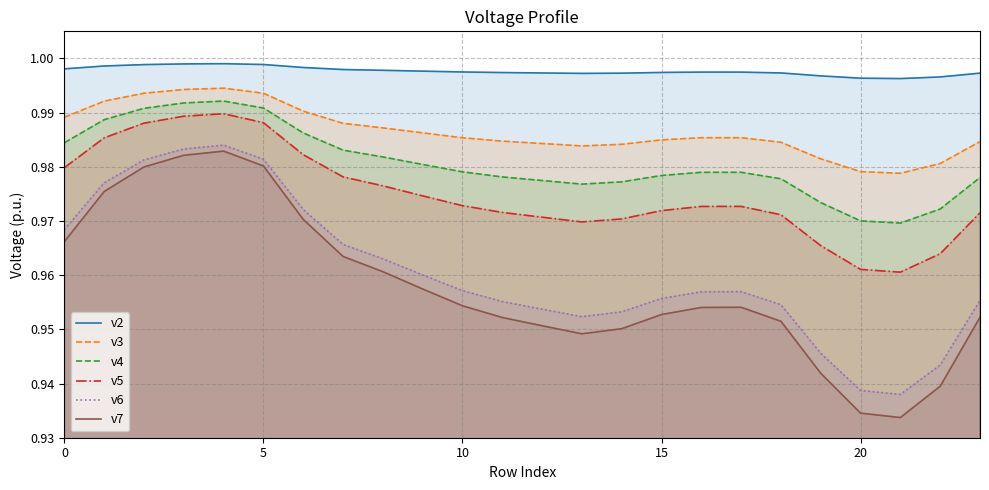

Which series has the largest total across all categories?

v2